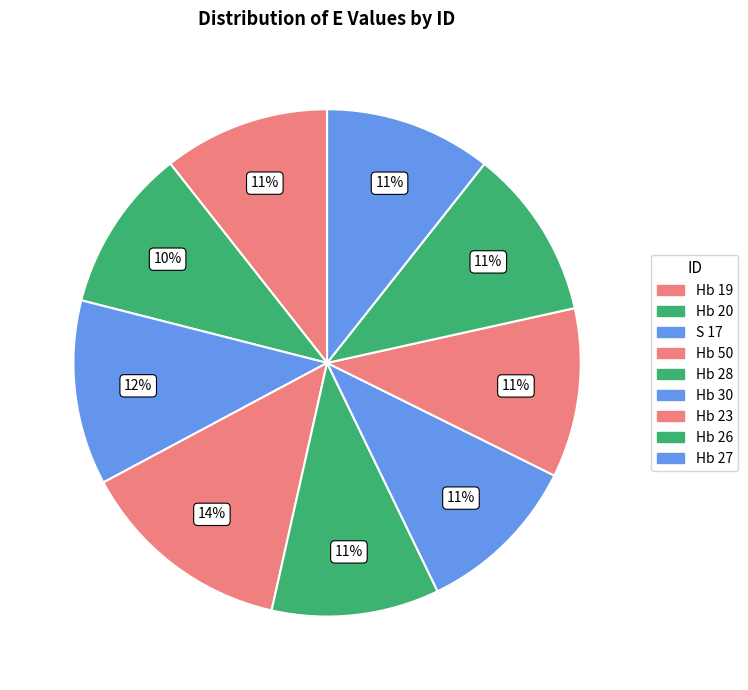

True or false: Hb 23 accounts for 11% of the total.

True